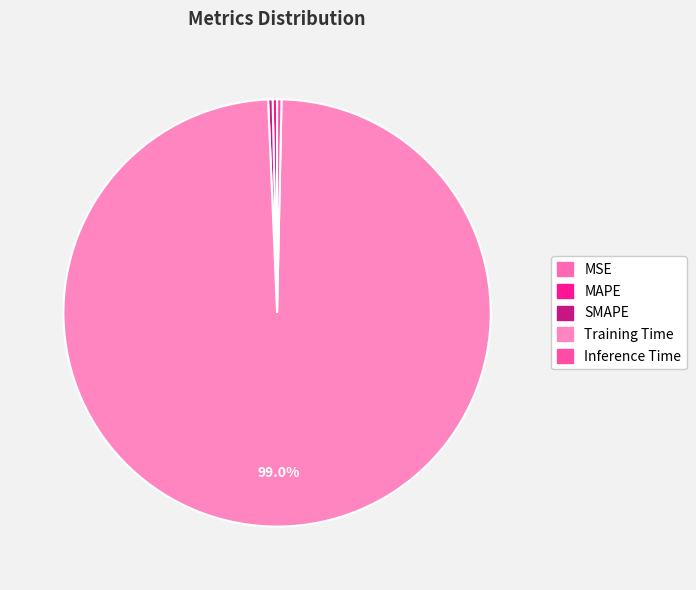

Which slice is the largest?

Training Time